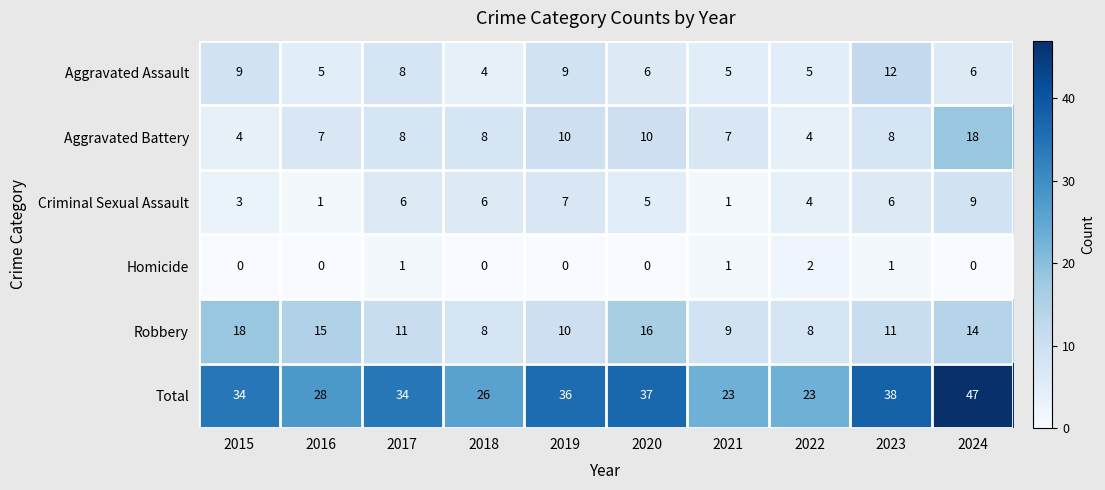

Rank the series at 2023 from lowest to highest value.

Homicide, Criminal Sexual Assault, Aggravated Battery, Robbery, Aggravated Assault, Total